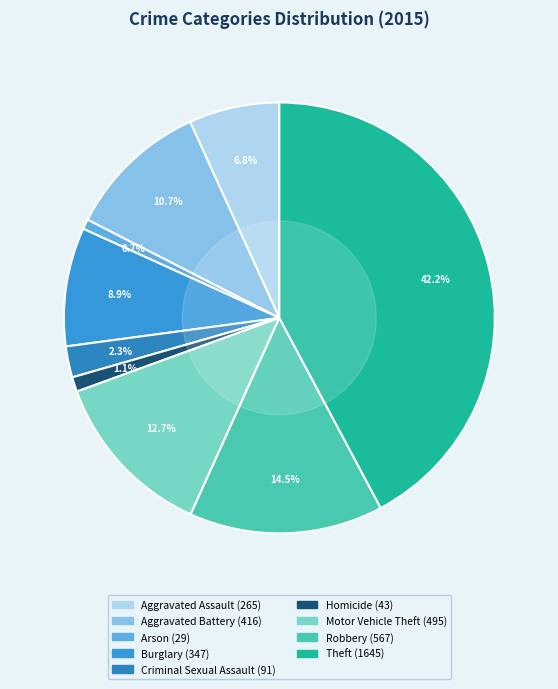

How many segments does this pie chart have?

9